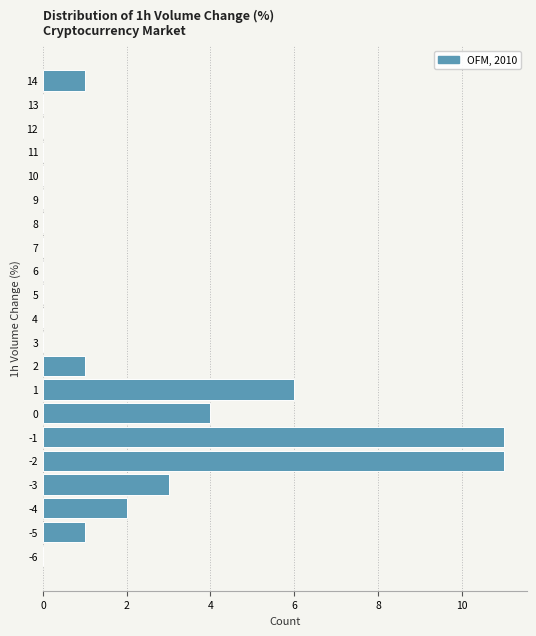

What is the length of the bar covering -1.5 to -0.5 on the y-axis? The values are not printed on the chart, so give them approximately, as read against the axis.

11